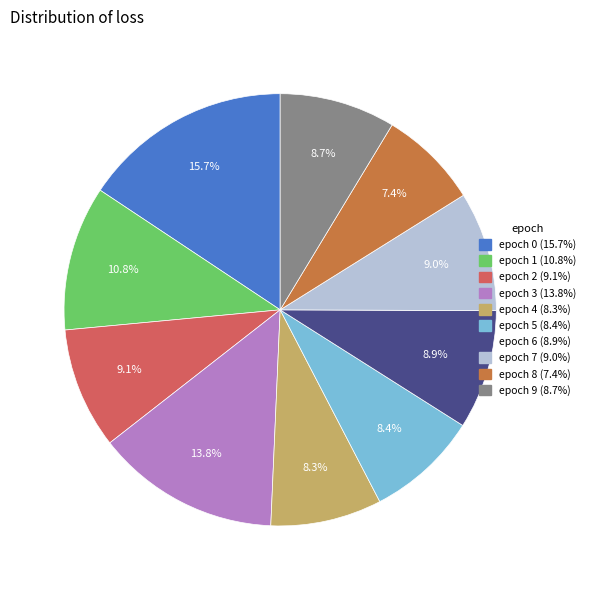

Is there a majority slice in this chart?

No